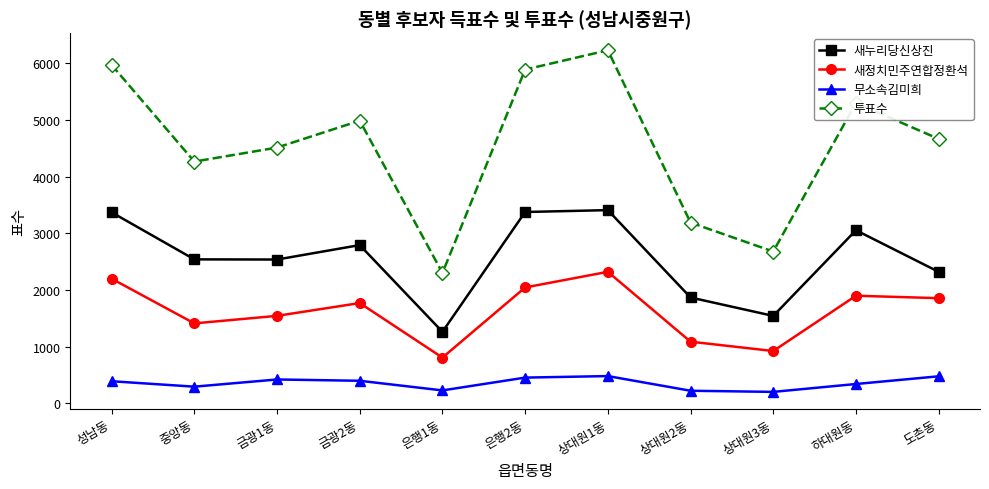

What is the sum of the 무소속김미희 values at 상대원3동 and 금광2동?

602